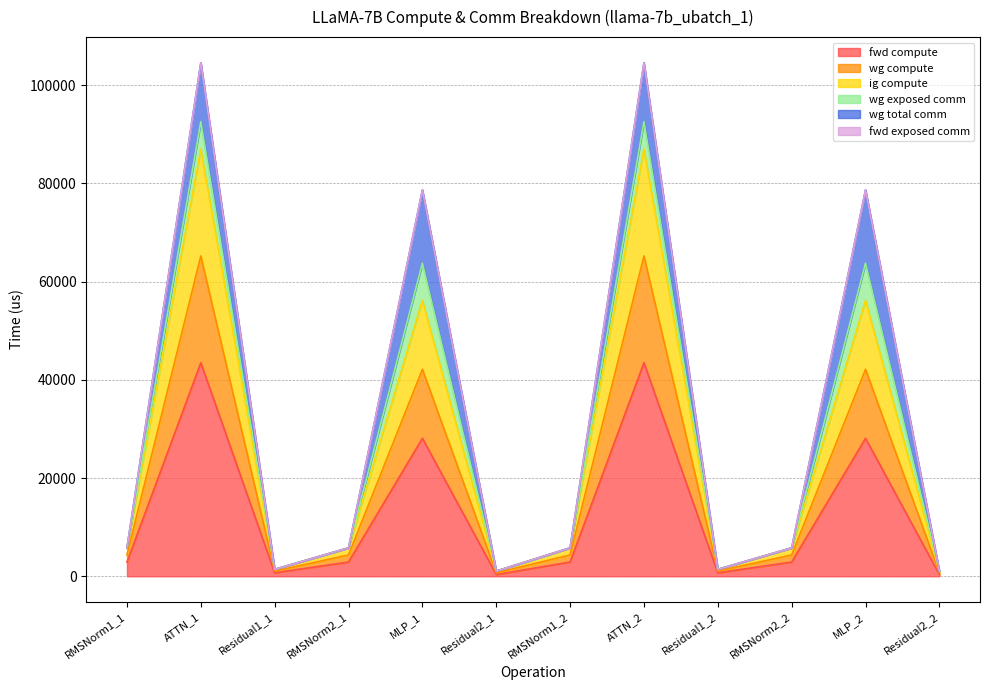

True or false: ig compute and wg compute intersect in this chart.

False